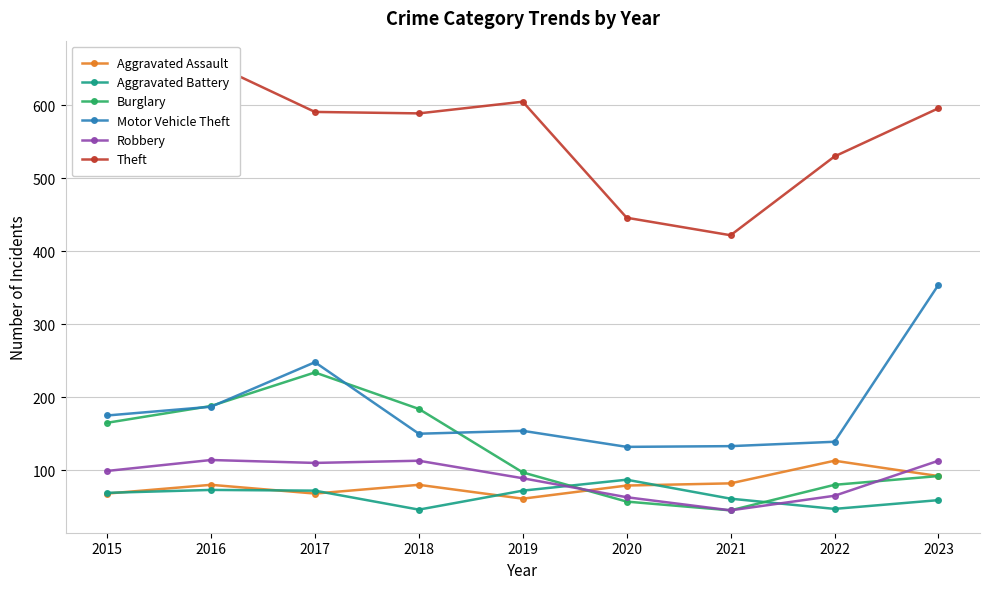

List the series in order of their peak value, highest first.

Theft, Motor Vehicle Theft, Burglary, Robbery, Aggravated Assault, Aggravated Battery